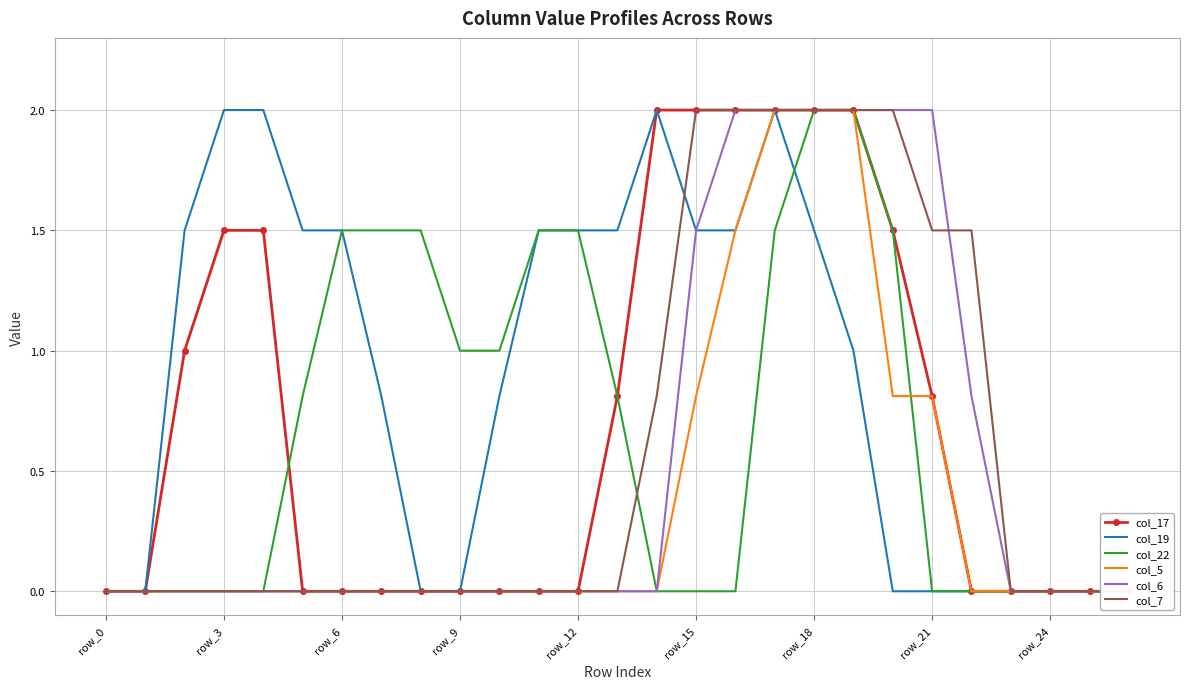

Rank the series at 17 from highest to lowest value.

col_17, col_19, col_5, col_6, col_7, col_22